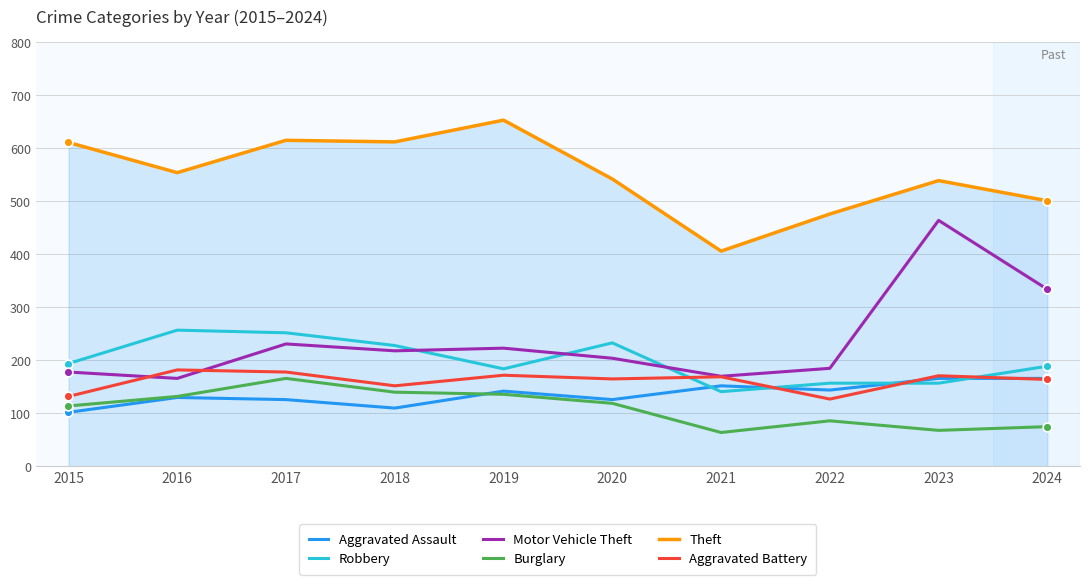

Is the value of Aggravated Battery at 2018 greater than the value of Aggravated Assault at 2022?

Yes